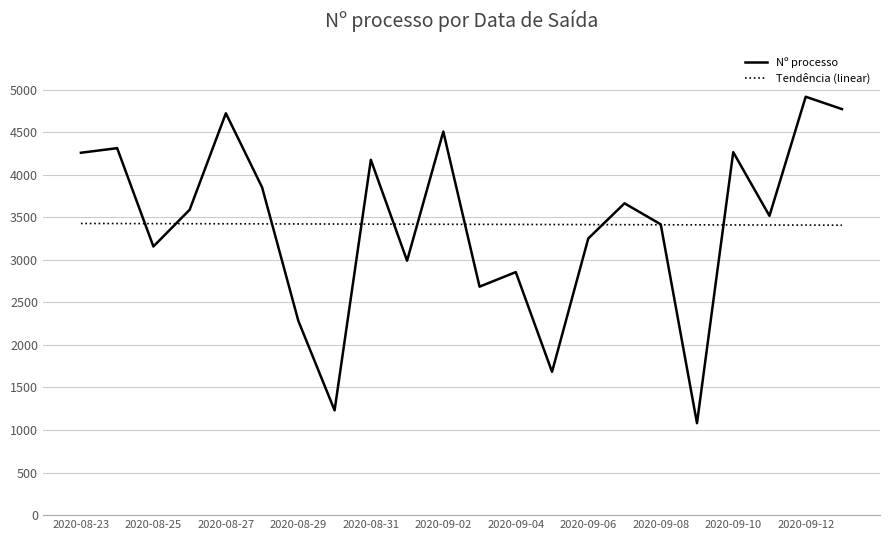

What is the minimum value for Nº processo?

1080.0